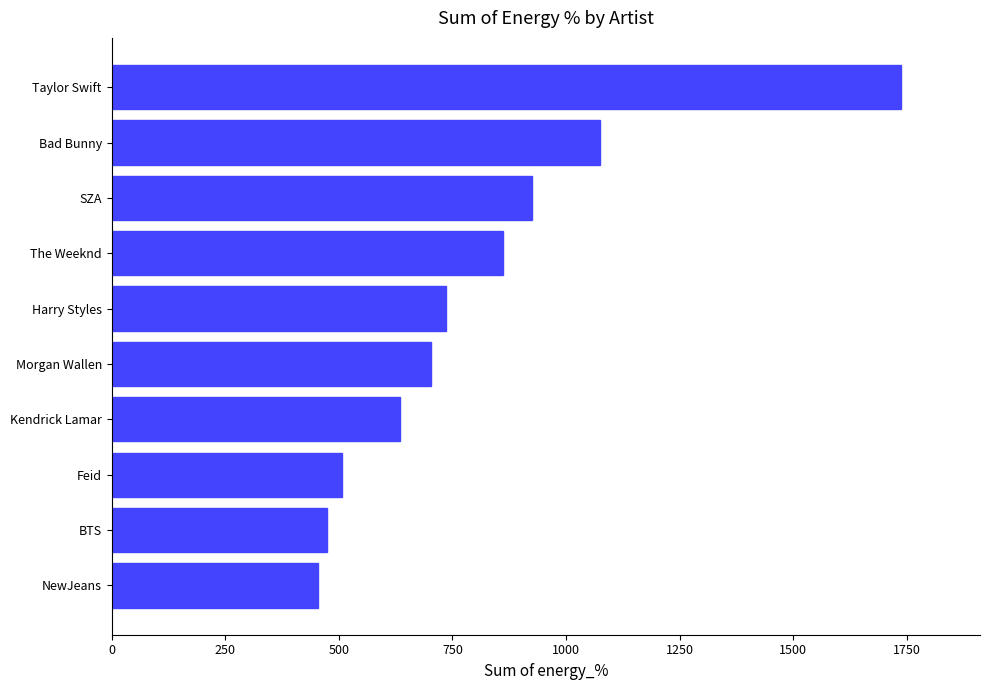

How many distinct data groups are displayed?

1